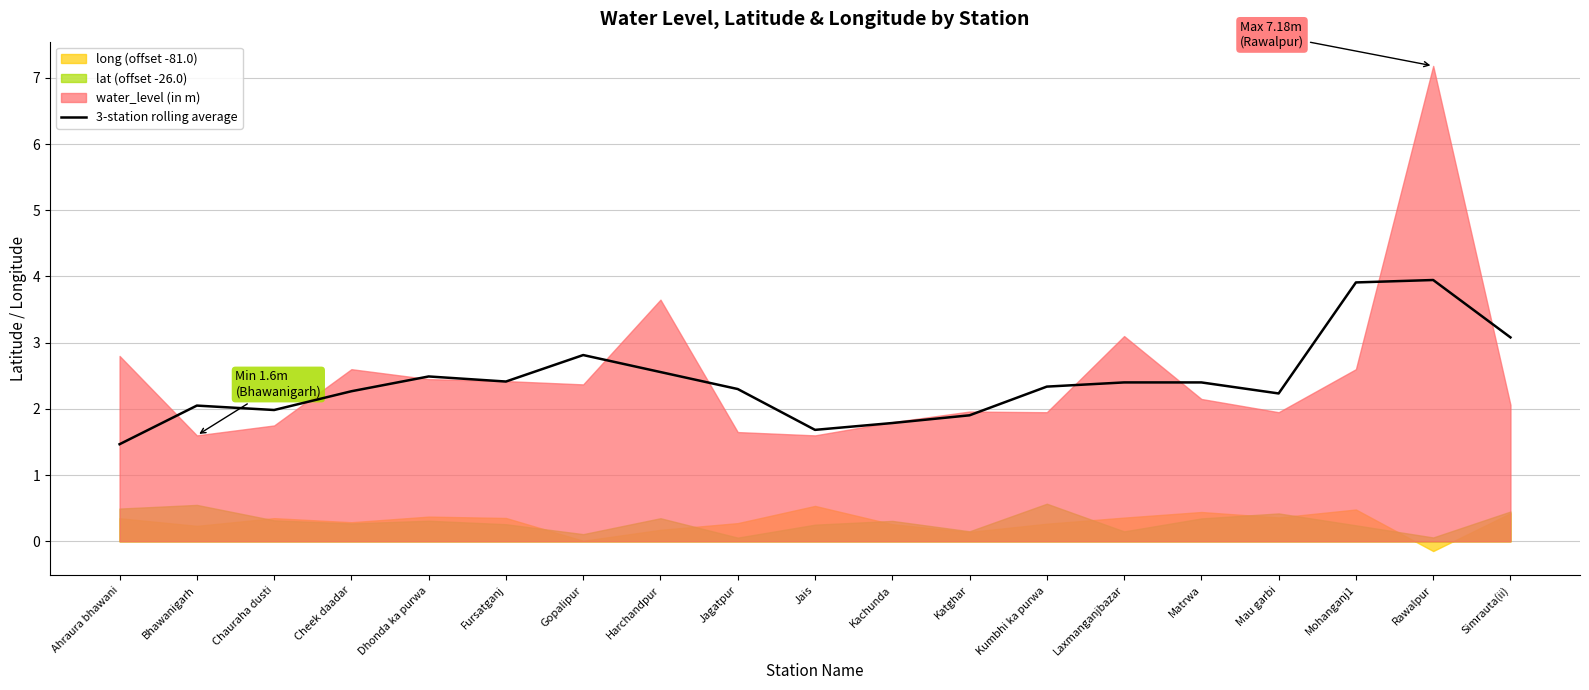

Is it true that the value at Ahraura bhawani is 0.6?

False